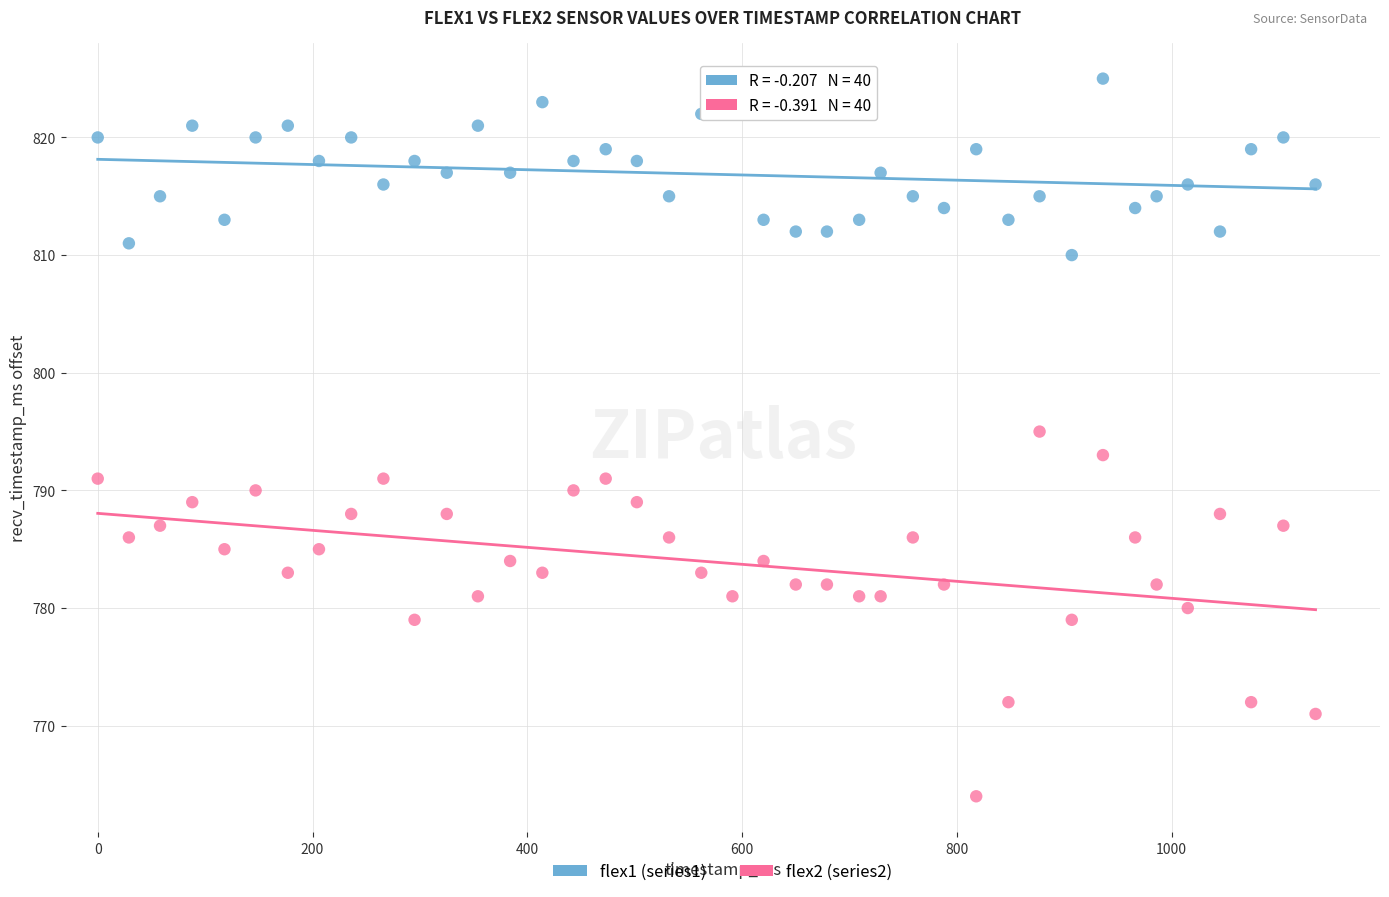

Which series reaches the maximum Y coordinate?

flex1 (series1)